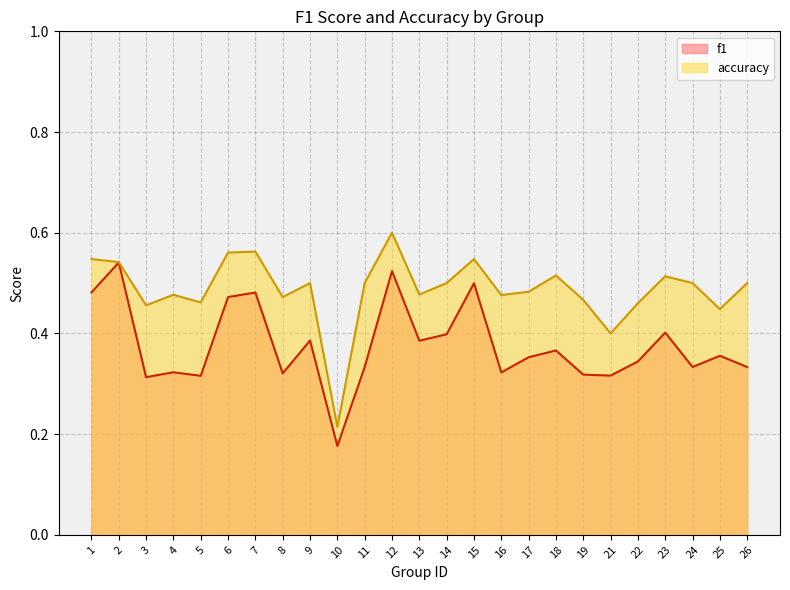

Which series has the widest spread of values?

accuracy